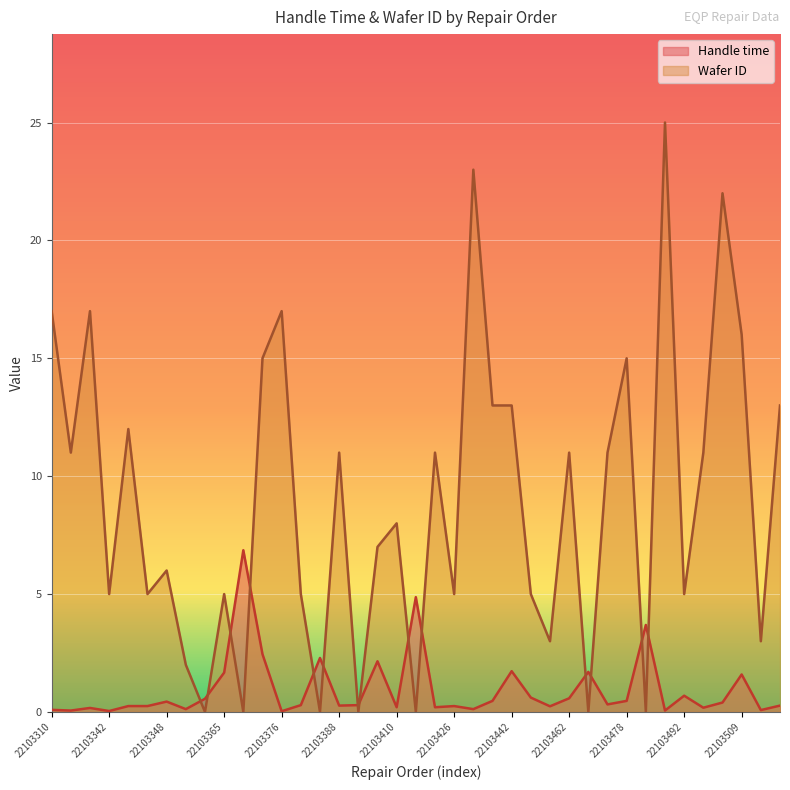

Reading left to right, what are all the values shown in this chart?

Handle time: 0.1	0.1	0.2	0.0	0.2	0.2	0.4	0.1	0.6	1.7	6.9	2.5	0.0	0.3	2.3	0.3	0.3	2.1	0.2	4.9	0.2	0.2	0.1	0.5	1.7	0.6	0.2	0.6	1.7	0.3	0.5	3.7	0.1	0.7	0.2	0.4	1.6	0.1	0.3
Wafer ID: 17.0	11.0	17.0	5.0	12.0	5.0	6.0	2.0	0.0	5.0	0.0	15.0	17.0	5.0	0.0	11.0	0.0	7.0	8.0	0.0	11.0	5.0	23.0	13.0	13.0	5.0	3.0	11.0	0.0	11.0	15.0	0.0	25.0	5.0	11.0	22.0	16.0	3.0	13.0